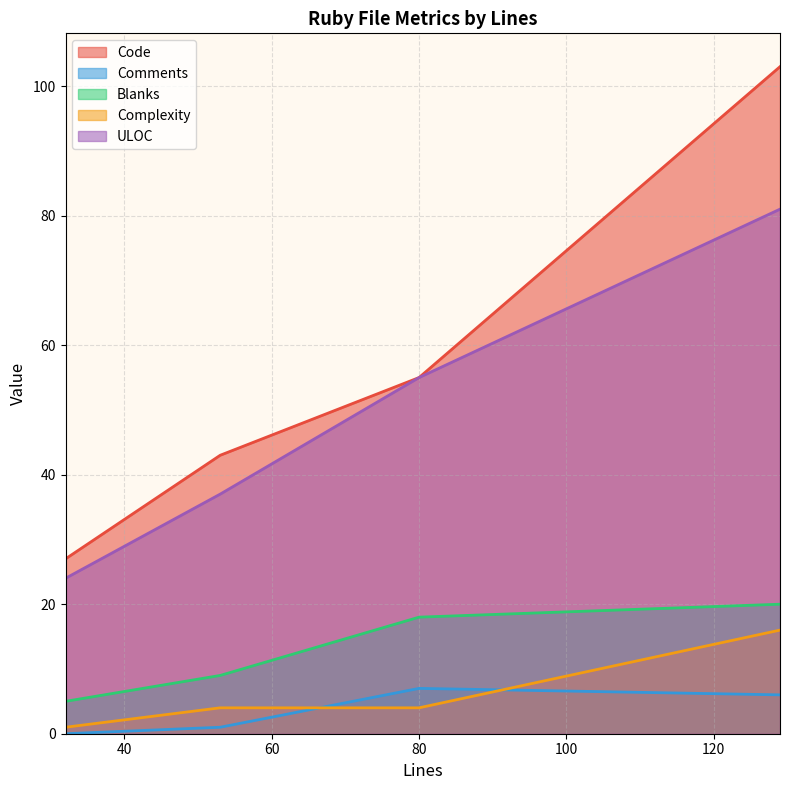

Where is the first local maximum for Complexity?

129